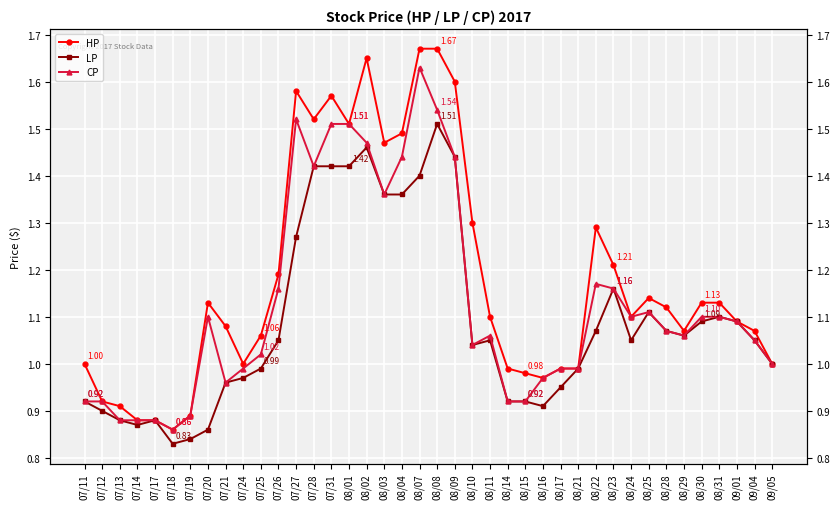

Which category has the highest value in the LP series?

08/08